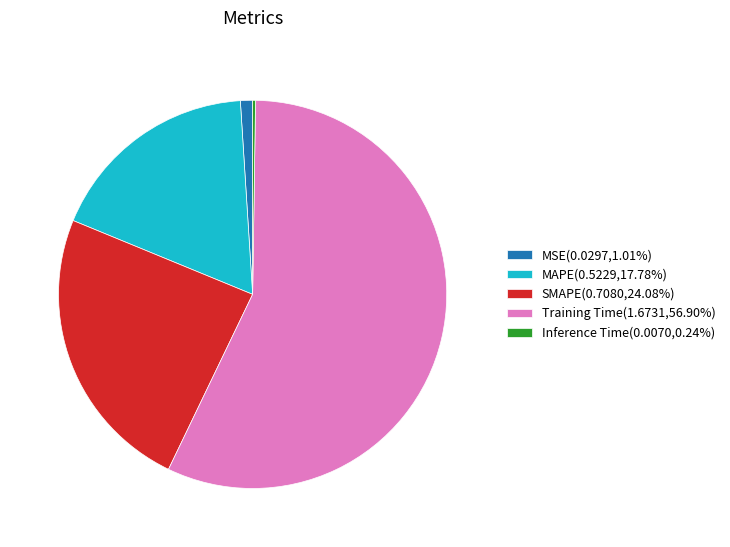

Is there any slice that represents more than half of the pie?

Yes